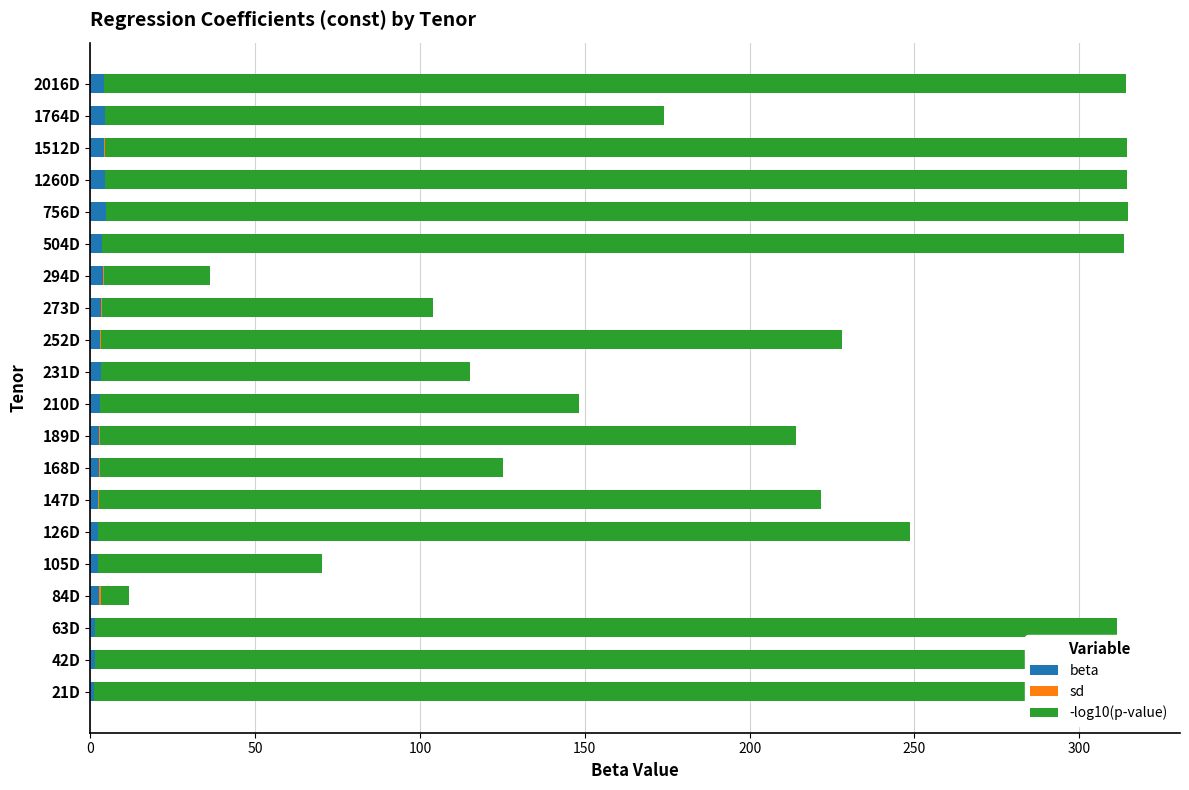

What is the spread (max minus min) of values at 2016D?

309.9